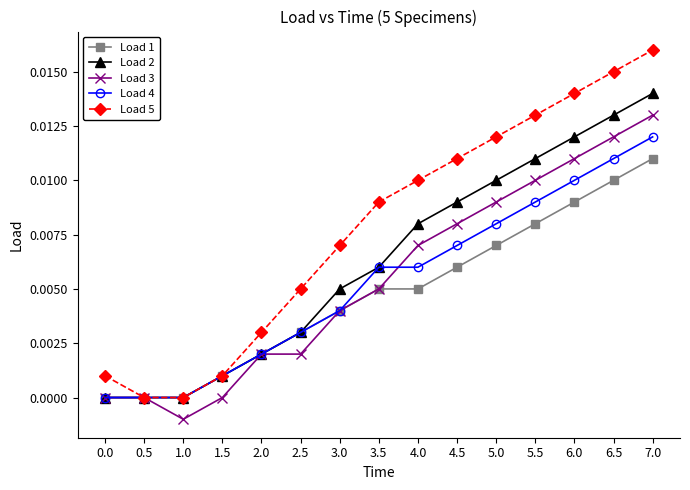

How many categories are shown in the chart?

15